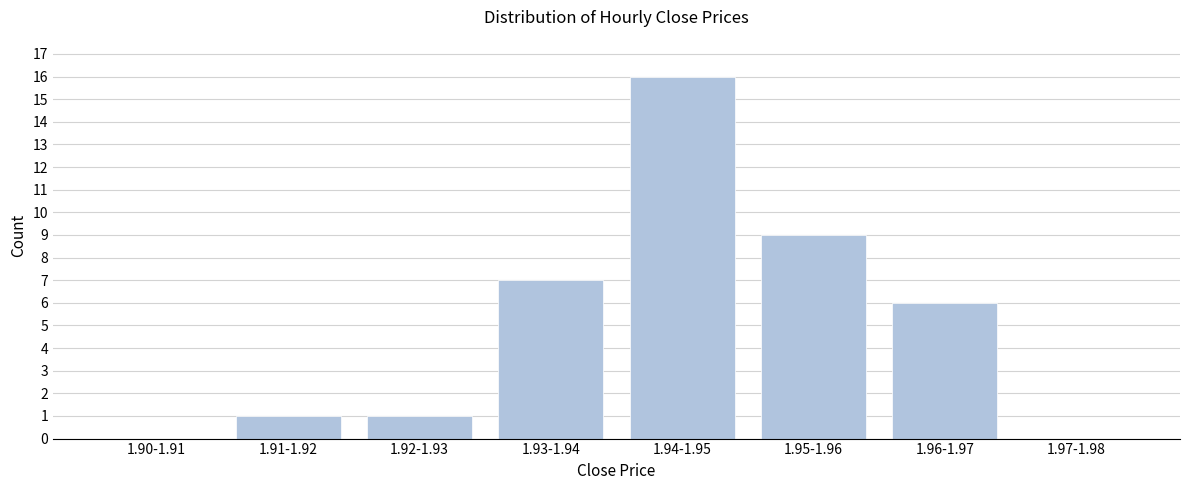

Reading left to right, what are all the values shown in this chart?

1.90-1.91=0	1.91-1.92=1	1.92-1.93=1	1.93-1.94=7	1.94-1.95=16	1.95-1.96=9	1.96-1.97=6	1.97-1.98=0